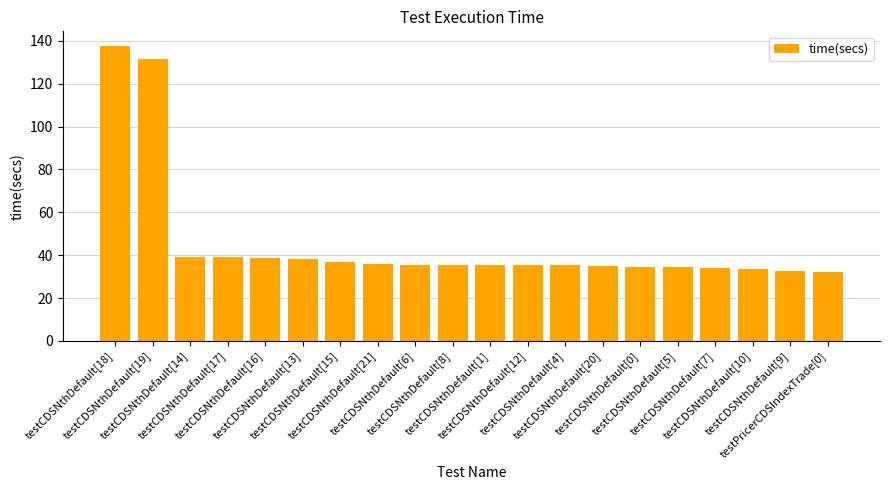

True or false: the data shows 137.6 at testCDSNthDefault[18].

True